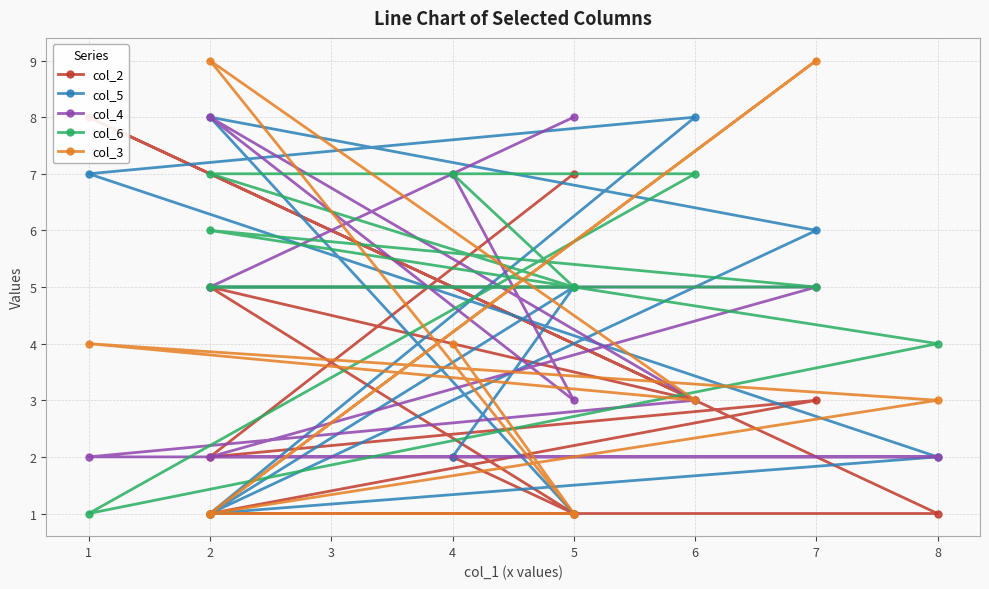

True or false: col_3 and col_6 intersect in this chart.

True